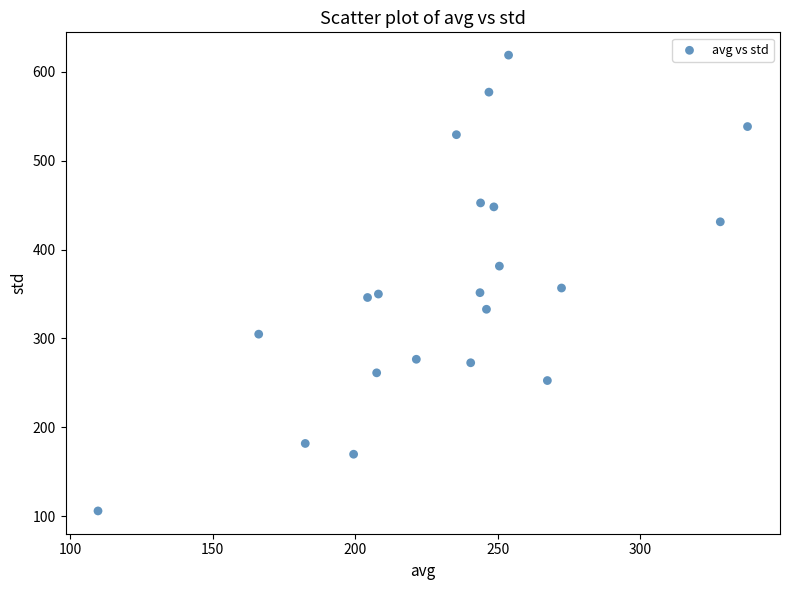

What is the range of Y values (max minus min)?

512.7